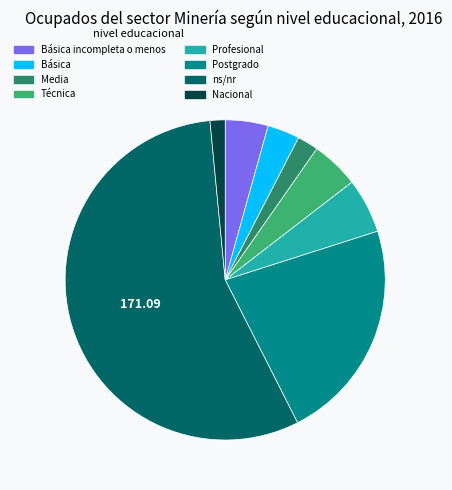

Between ns/nr and Media, which is larger?

ns/nr